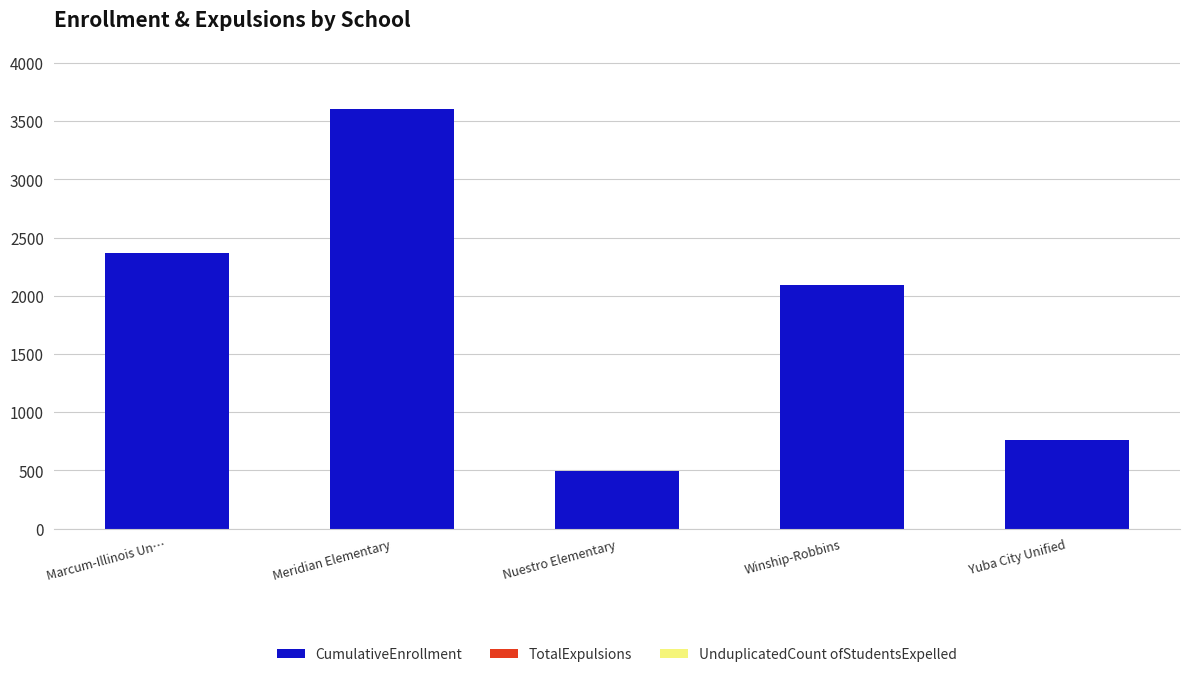

Reading left to right, list all the values displayed in this chart.

Marcum-Illinois Un…=2371	Meridian Elementary=3607	Nuestro Elementary=496	Winship-Robbins=2091	Yuba City Unified=760